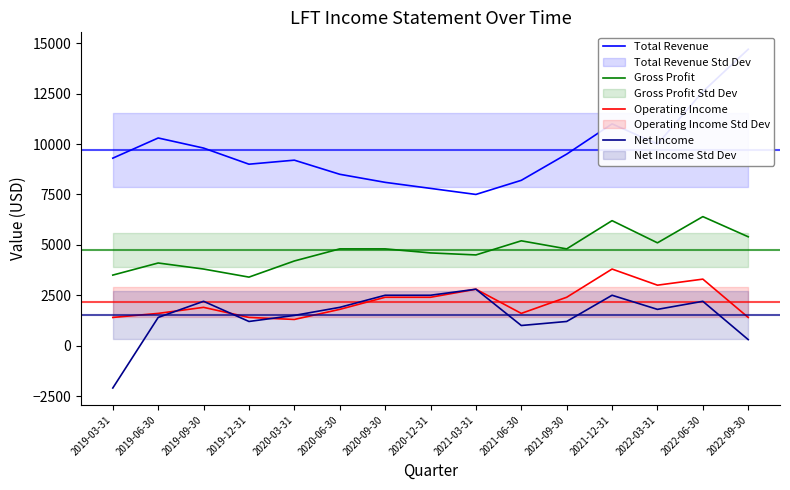

Reading right to left, transcribe all the data shown in this chart.

Total Revenue: 14700	12600	10000	11000	9500	8200	7500	7800	8100	8500	9200	9000	9800	10300	9300
Gross Profit: 5400	6400	5100	6200	4800	5200	4500	4600	4800	4800	4200	3400	3800	4100	3500
Operating Income: 1400	3300	3000	3800	2400	1600	2800	2400	2400	1800	1300	1400	1900	1600	1400
Net Income: 300	2200	1800	2500	1200	1000	2800	2500	2500	1900	1500	1200	2200	1400	-2100